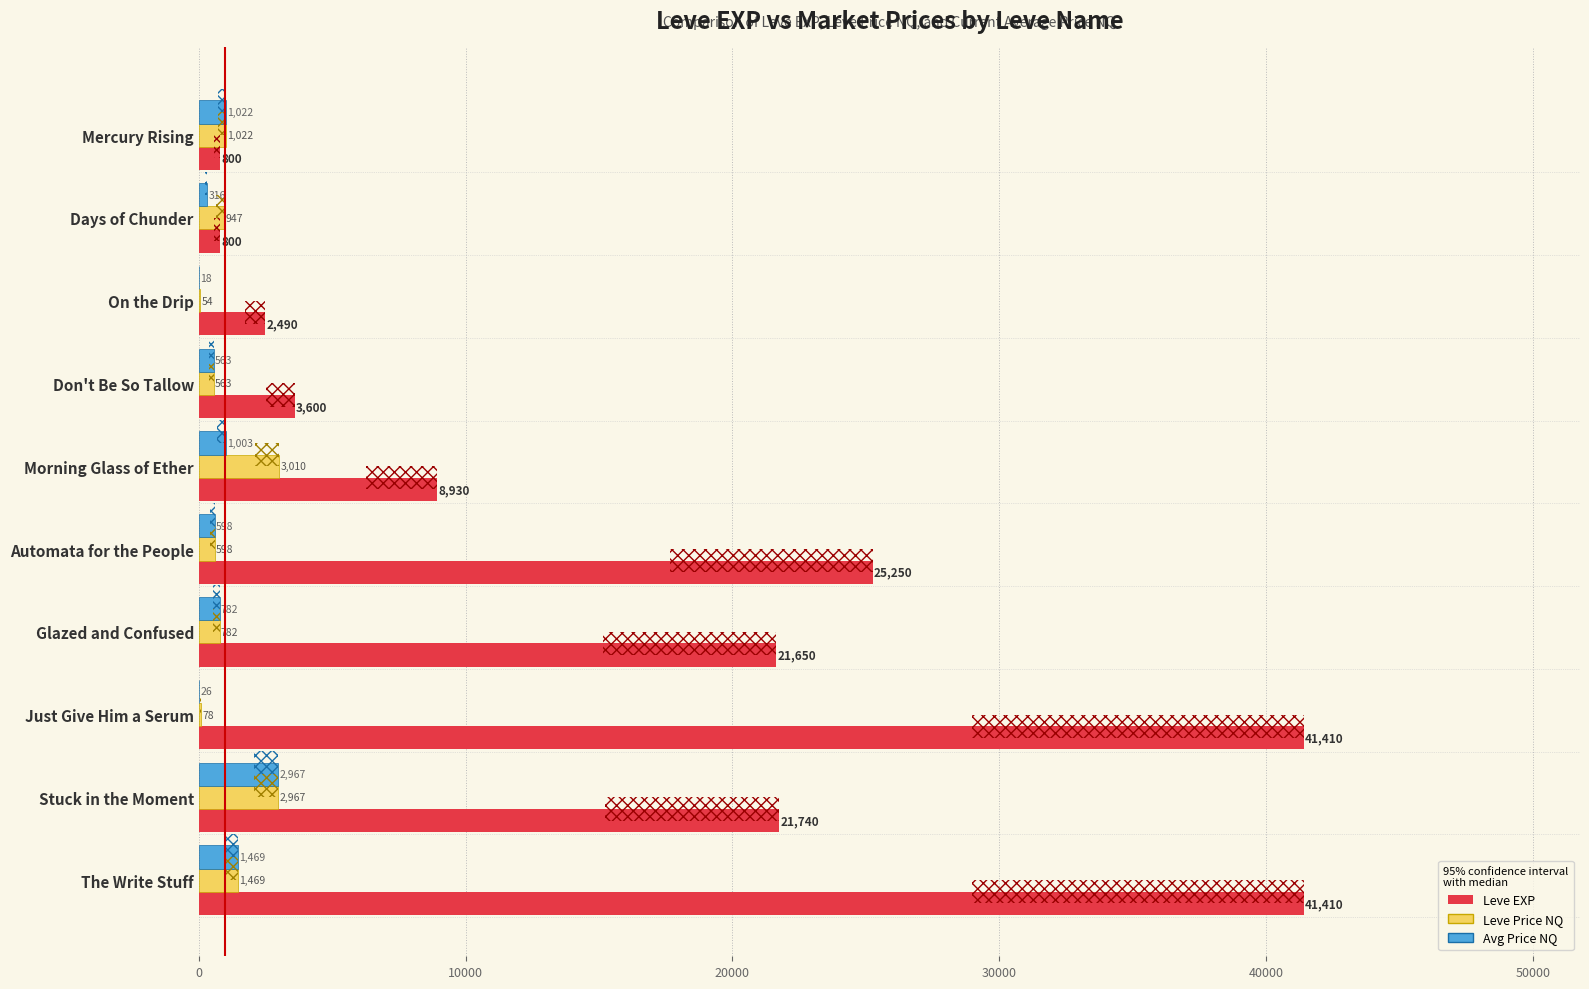

The Leve EXP series shows 1146.1 at On the Drip. True or false?

False